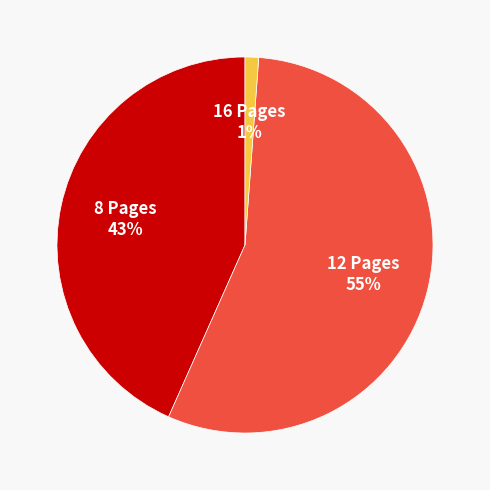

Is there any slice that represents more than half of the pie?

Yes